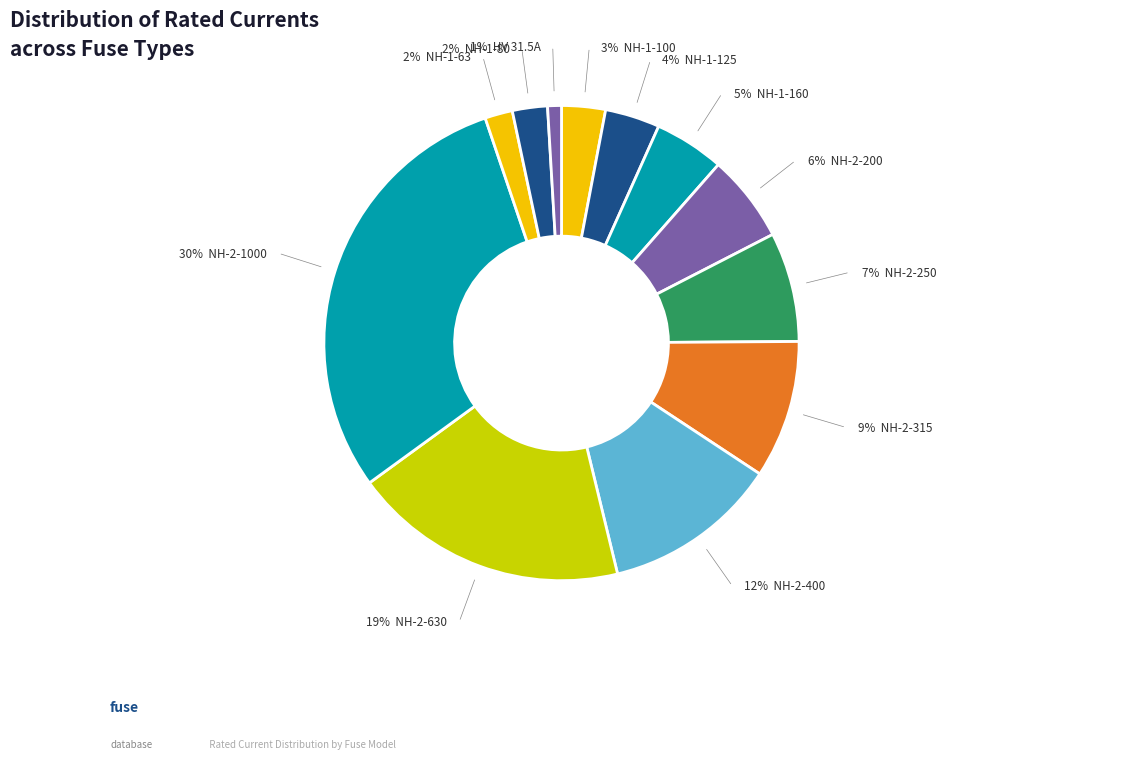

Approximately how many times larger is the value at NH-2-1000 compared to NH-2-315?

3.2